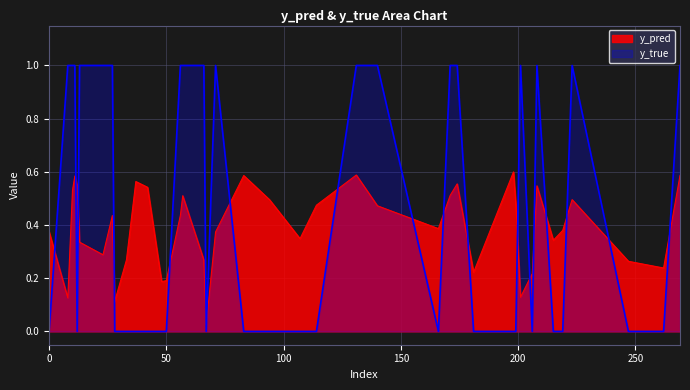

Does the chart display data point markers on the line(s)?

No